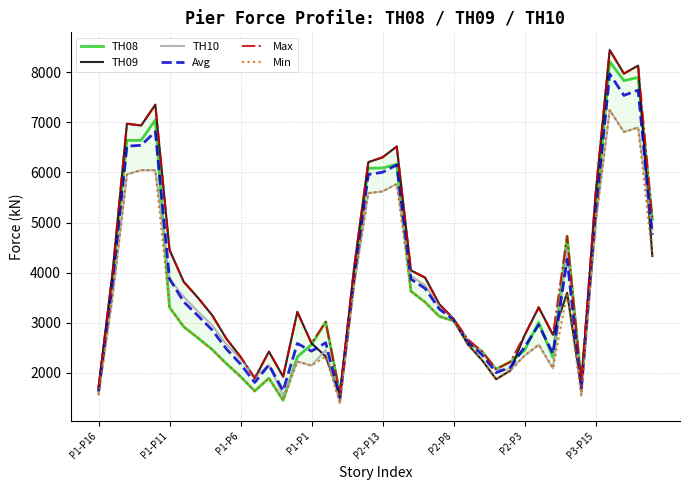

Is it true that Max equals 7973.8 at 37?

True